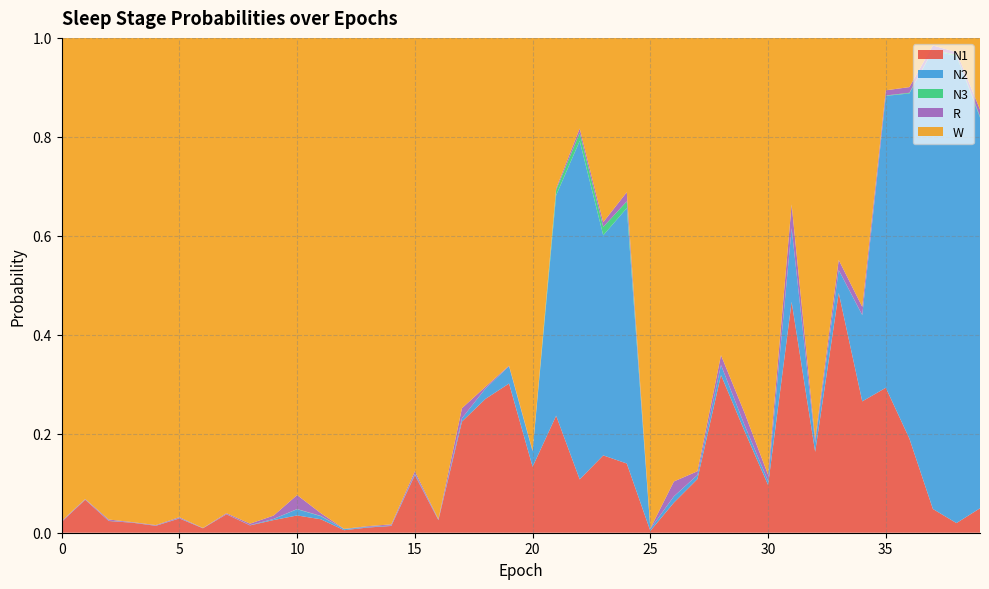

Reading left to right, transcribe all the data shown in this chart.

N1: 0=0.0	1=0.1	2=0.0	3=0.0	4=0.0	5=0.0	6=0.0	7=0.0	8=0.0	9=0.0	10=0.0	11=0.0	12=0.0	13=0.0	14=0.0	15=0.1	16=0.0	17=0.2	18=0.3	19=0.3	20=0.1	21=0.2	22=0.1	23=0.2	24=0.1	25=0.0	26=0.1	27=0.1	28=0.3	29=0.2	30=0.1	31=0.5	32=0.2	33=0.5	34=0.3	35=0.3	36=0.2	37=0.0	38=0.0	39=0.0
N2: 0=0.0	1=0.0	2=0.0	3=0.0	4=0.0	5=0.0	6=0.0	7=0.0	8=0.0	9=0.0	10=0.0	11=0.0	12=0.0	13=0.0	14=0.0	15=0.0	16=0.0	17=0.0	18=0.0	19=0.0	20=0.0	21=0.4	22=0.7	23=0.4	24=0.5	25=0.0	26=0.0	27=0.0	28=0.0	29=0.0	30=0.0	31=0.1	32=0.0	33=0.0	34=0.2	35=0.6	36=0.7	37=0.9	38=0.9	39=0.8
N3: 0=0.0	1=0.0	2=0.0	3=0.0	4=0.0	5=0.0	6=0.0	7=0.0	8=0.0	9=0.0	10=0.0	11=0.0	12=0.0	13=0.0	14=0.0	15=0.0	16=0.0	17=0.0	18=0.0	19=0.0	20=0.0	21=0.0	22=0.0	23=0.0	24=0.0	25=0.0	26=0.0	27=0.0	28=0.0	29=0.0	30=0.0	31=0.0	32=0.0	33=0.0	34=0.0	35=0.0	36=0.0	37=0.0	38=0.0	39=0.0
R: 0=0.0	1=0.0	2=0.0	3=0.0	4=0.0	5=0.0	6=0.0	7=0.0	8=0.0	9=0.0	10=0.0	11=0.0	12=0.0	13=0.0	14=0.0	15=0.0	16=0.0	17=0.0	18=0.0	19=0.0	20=0.0	21=0.0	22=0.0	23=0.0	24=0.0	25=0.0	26=0.0	27=0.0	28=0.0	29=0.0	30=0.0	31=0.0	32=0.0	33=0.0	34=0.0	35=0.0	36=0.0	37=0.0	38=0.0	39=0.0
W: 0=1.0	1=0.9	2=1.0	3=1.0	4=1.0	5=1.0	6=1.0	7=1.0	8=1.0	9=1.0	10=0.9	11=1.0	12=1.0	13=1.0	14=1.0	15=0.9	16=1.0	17=0.7	18=0.7	19=0.7	20=0.8	21=0.3	22=0.2	23=0.4	24=0.3	25=1.0	26=0.9	27=0.9	28=0.6	29=0.8	30=0.9	31=0.3	32=0.8	33=0.4	34=0.5	35=0.1	36=0.1	37=0.0	38=0.0	39=0.1